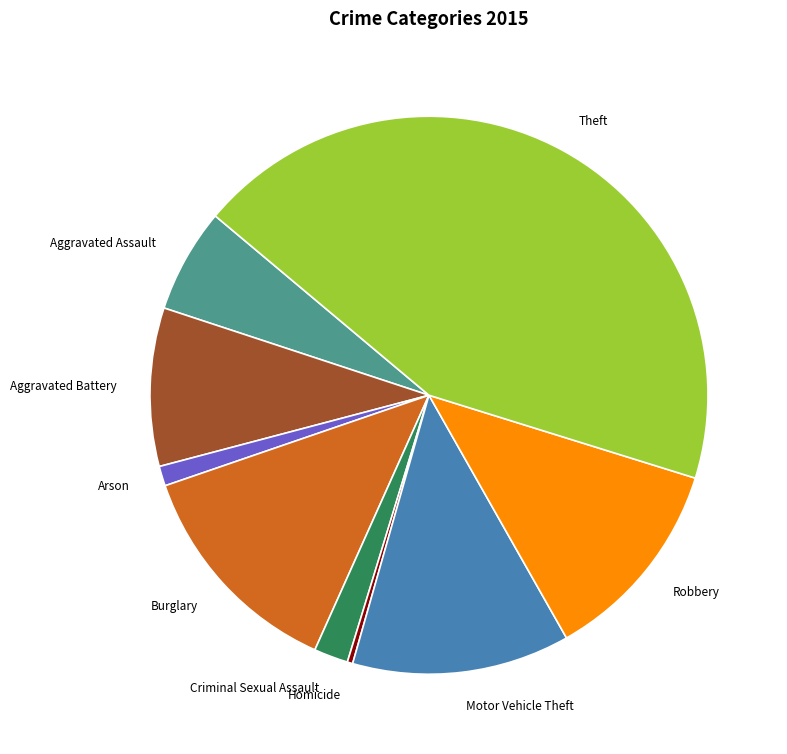

The Theft slice represents 30% of the pie. True or false?

False